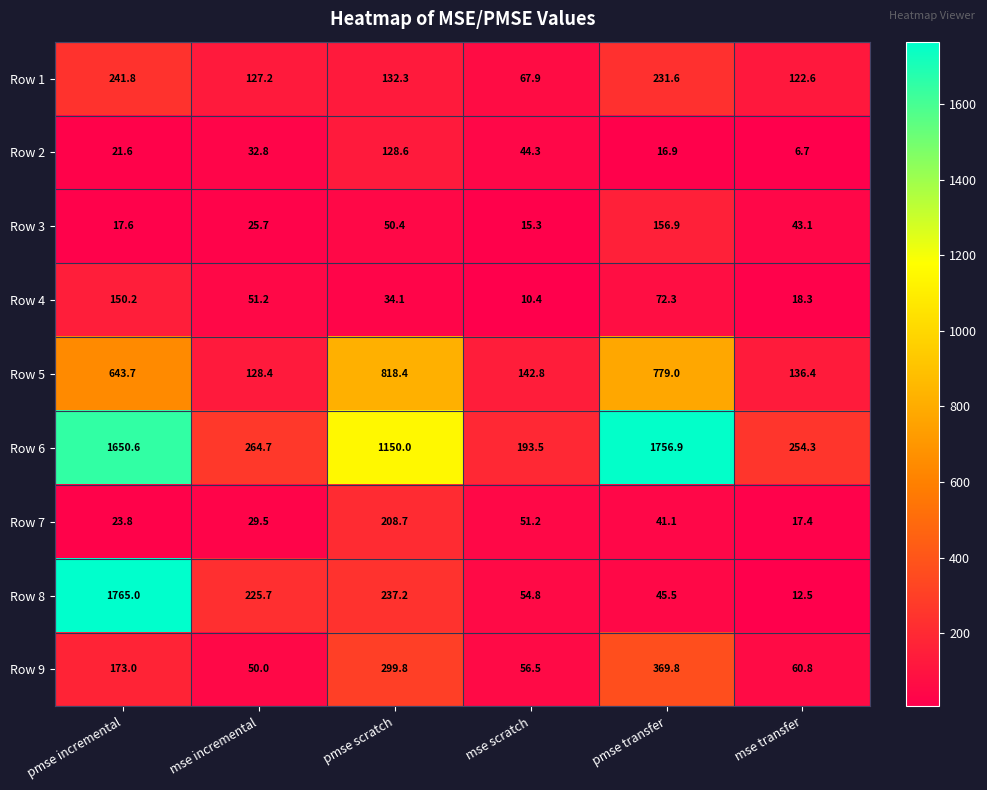

What is the maximum value shown in the chart?

1765.0